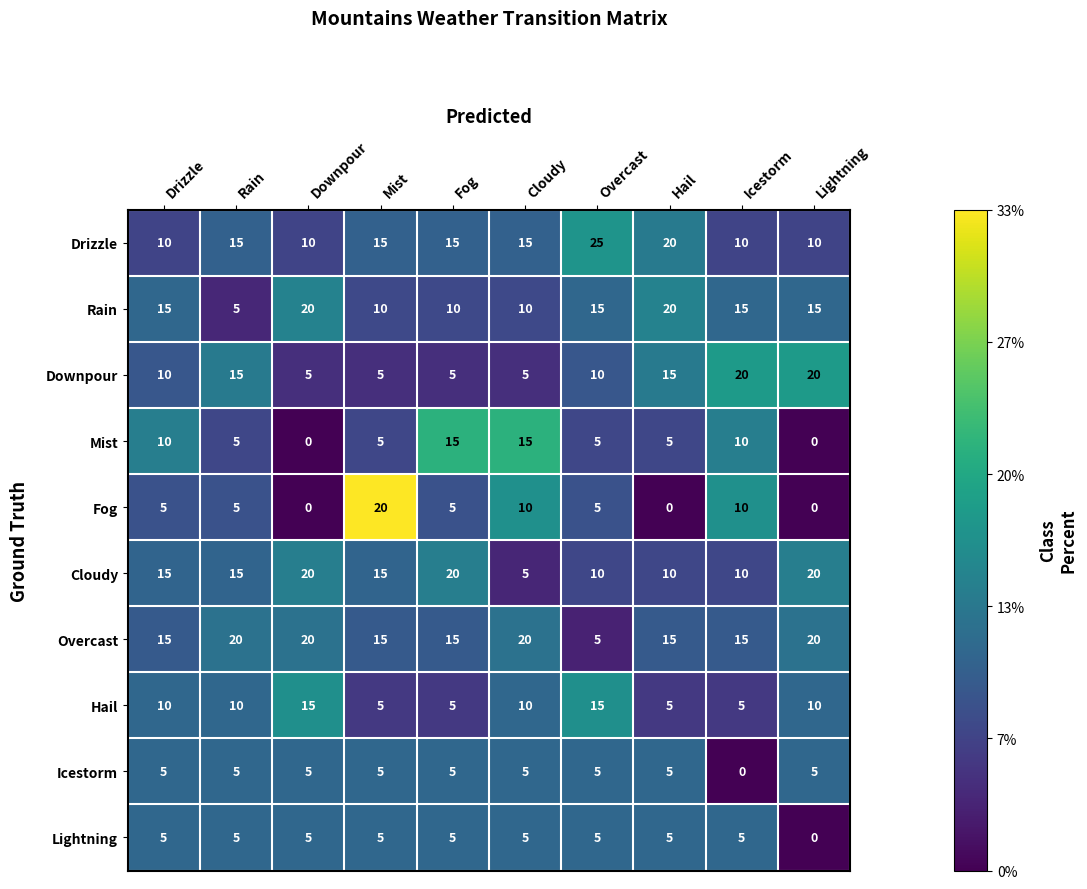

Is it true that Icestorm equals 5 at Cloudy?

True